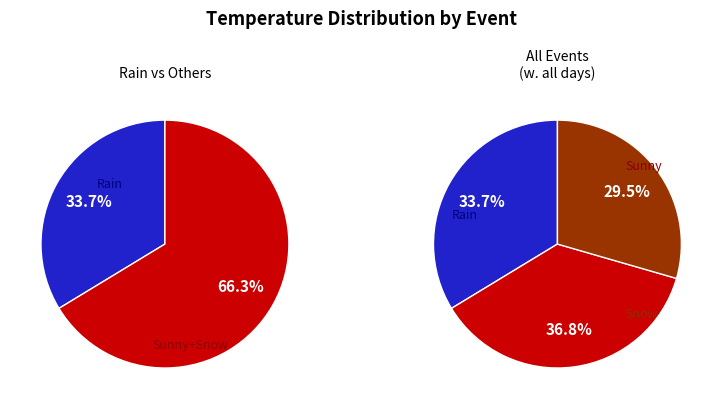

Does 1/2/2017 represent more than half of the total?

No